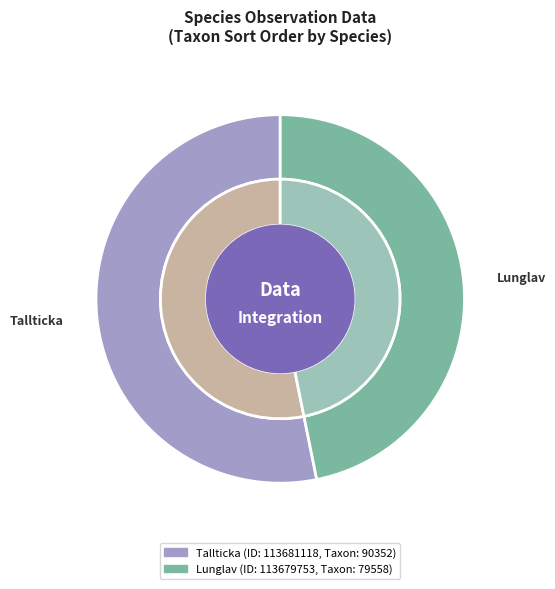

Is there any slice that represents more than half of the pie?

Yes